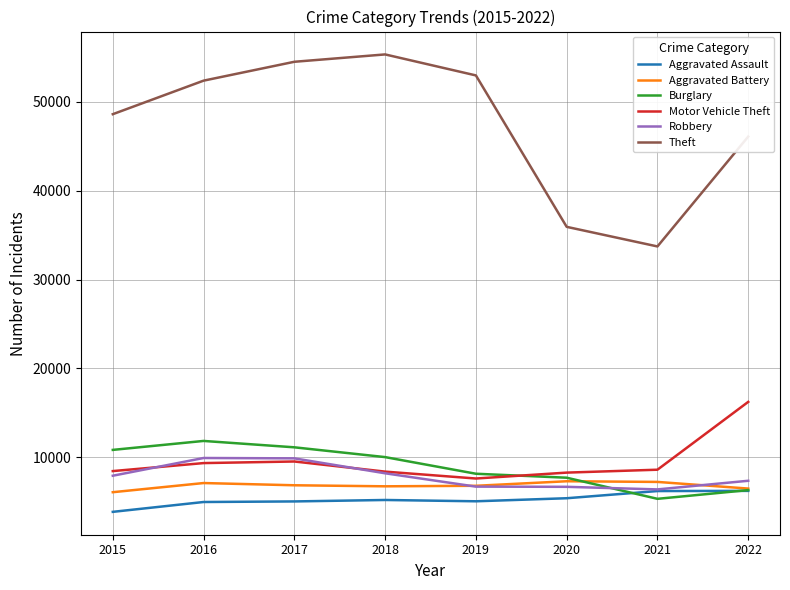

True or false: Aggravated Battery and Motor Vehicle Theft intersect in this chart.

False